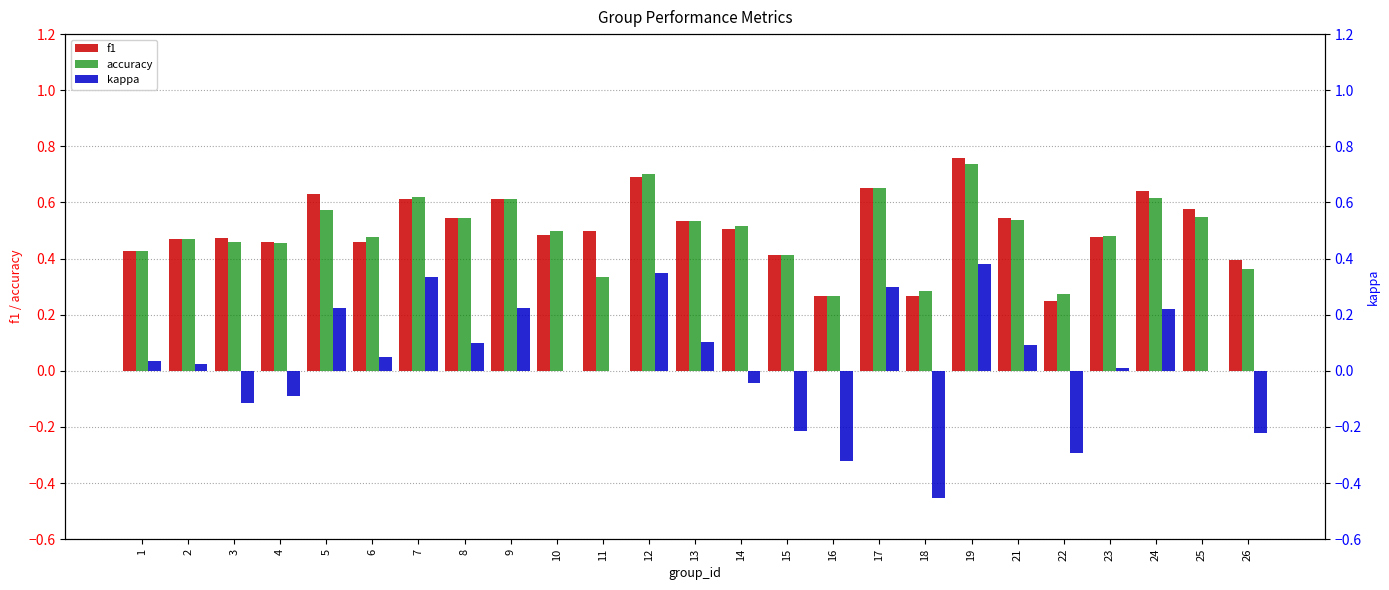

Rank the categories by f1 value from highest to lowest.

19, 12, 17, 24, 5, 9, 7, 25, 8, 21, 13, 14, 11, 10, 23, 3, 2, 6, 4, 1, 15, 26, 16, 18, 22